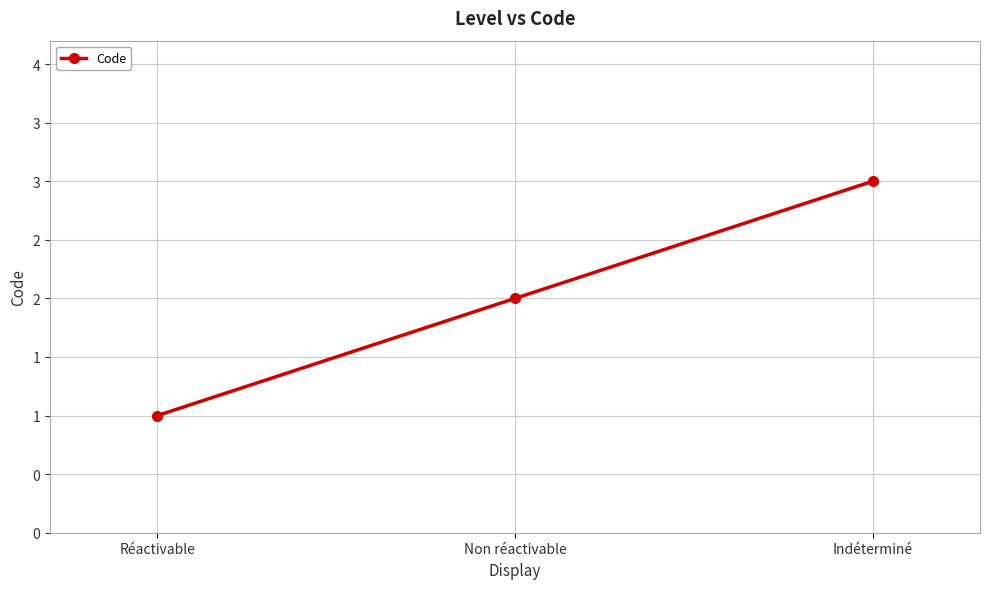

Where is the data nearest to the value 2?

Non réactivable